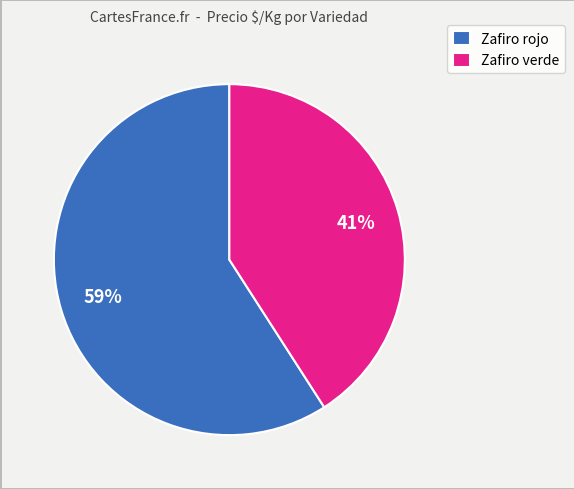

Count the number of slices in the pie.

2